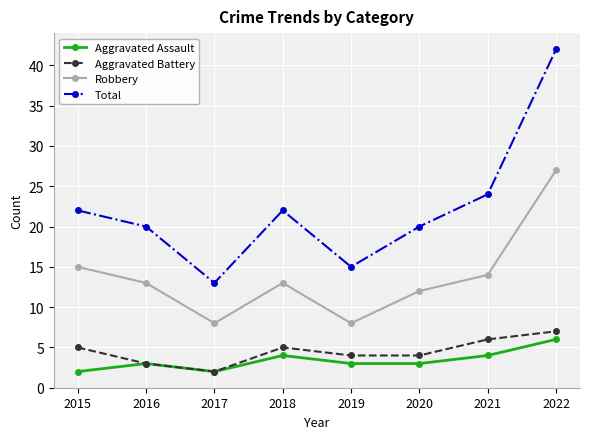

What is the difference between the highest and lowest values at 2021?

20